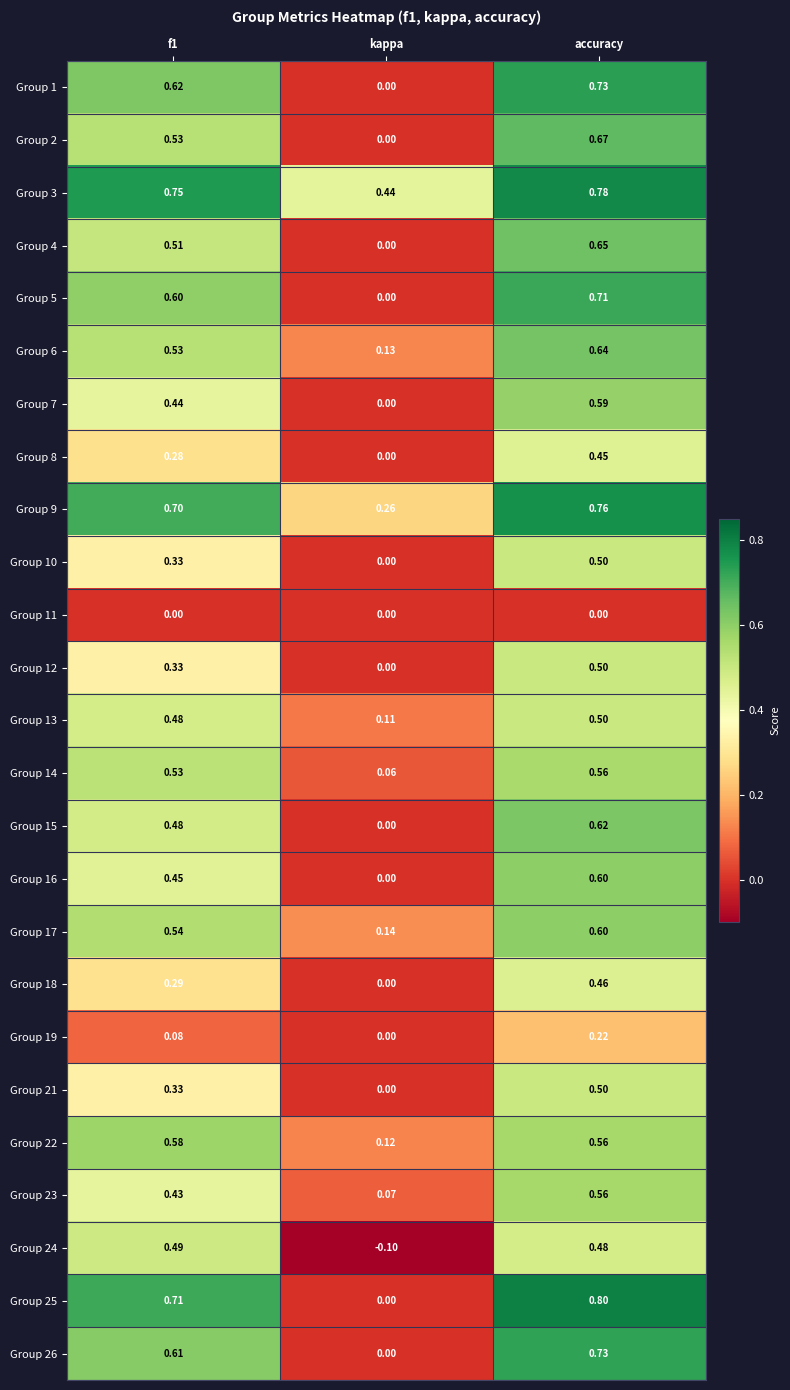

What is the difference between the highest and lowest values at accuracy?

0.8